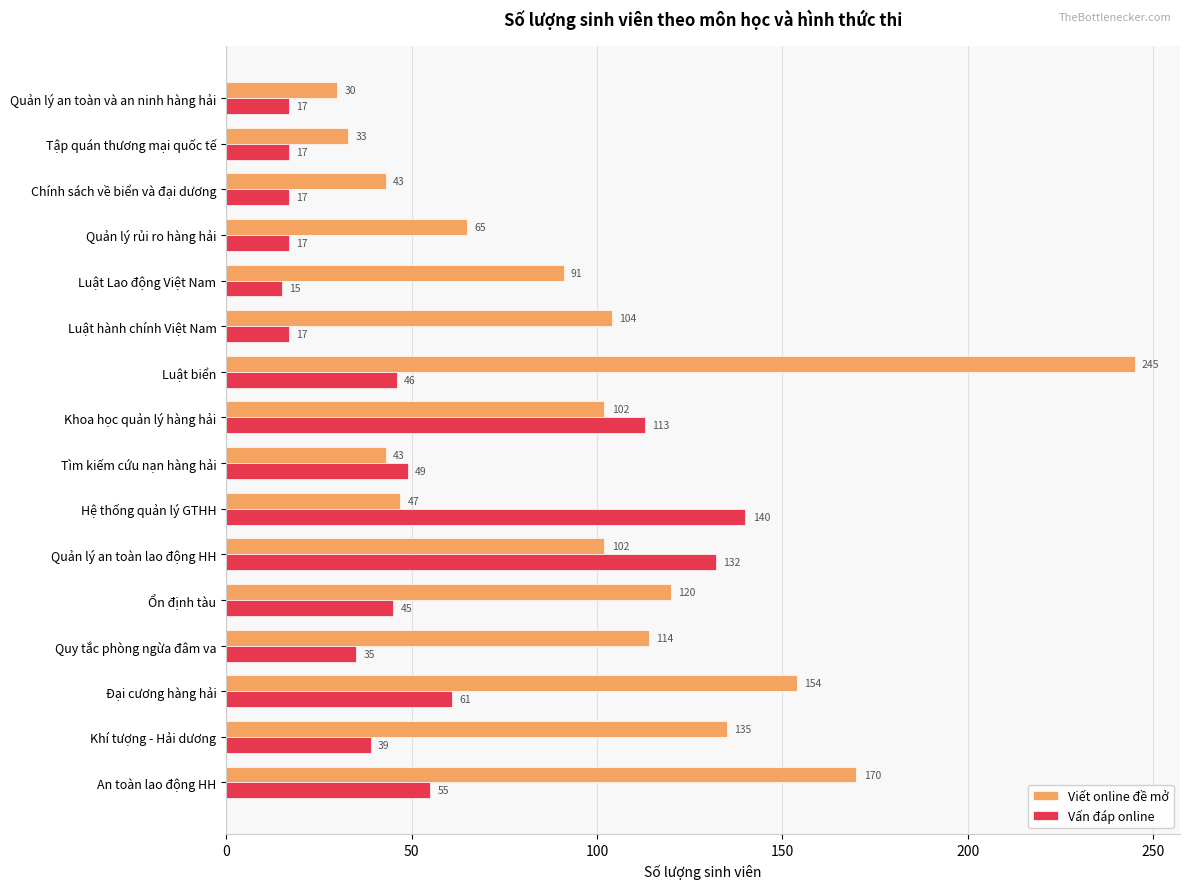

What is the spread (max minus min) of values at Luật biển?

199